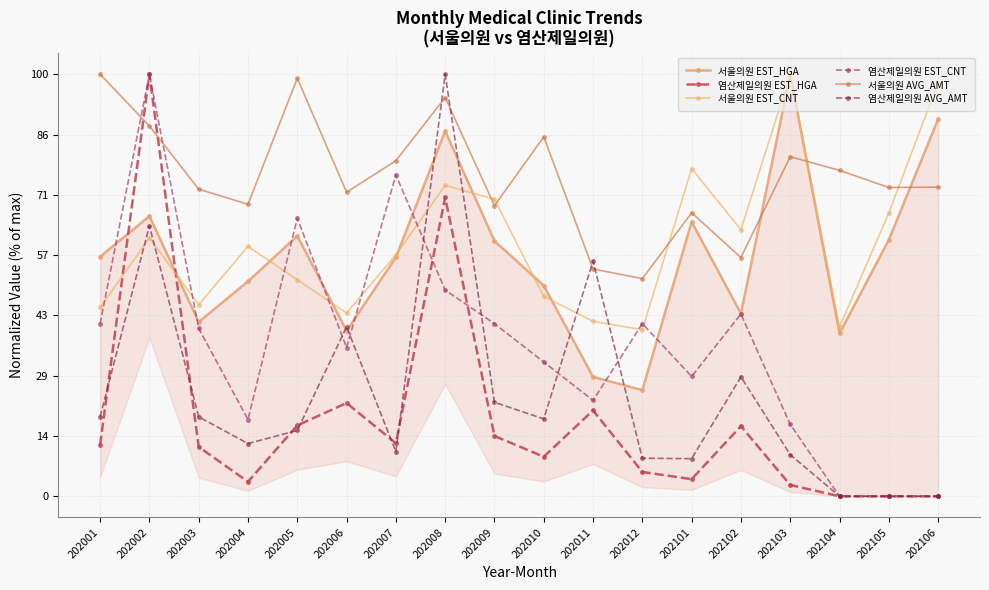

Rank the series by their maximum value, from highest to lowest.

서울의원 EST_HGA, 염산제일의원 EST_HGA, 서울의원 EST_CNT, 염산제일의원 EST_CNT, 서울의원 AVG_AMT, 염산제일의원 AVG_AMT